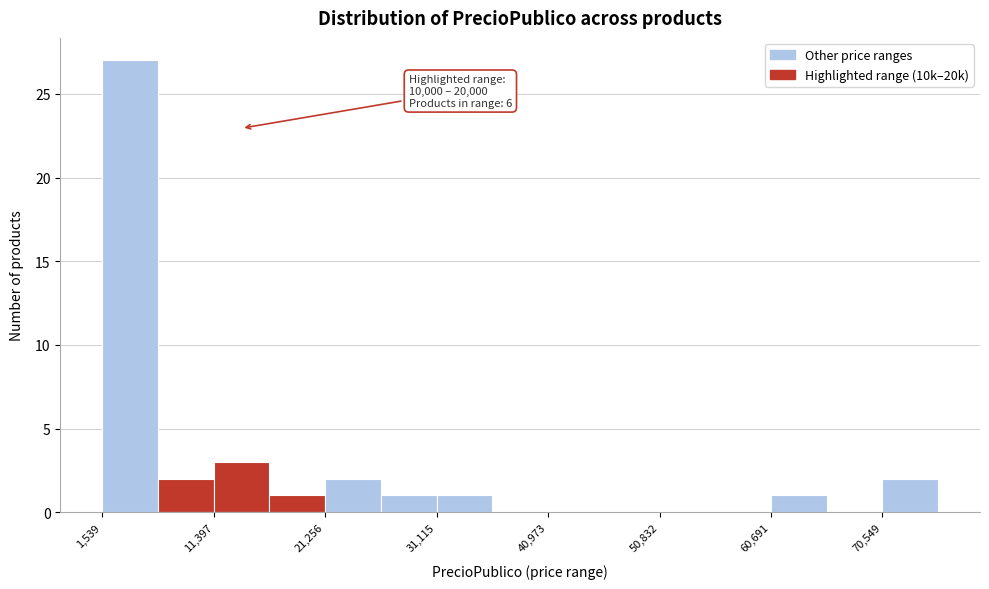

Which range on the x-axis has the tallest bar?

2000 to 6000